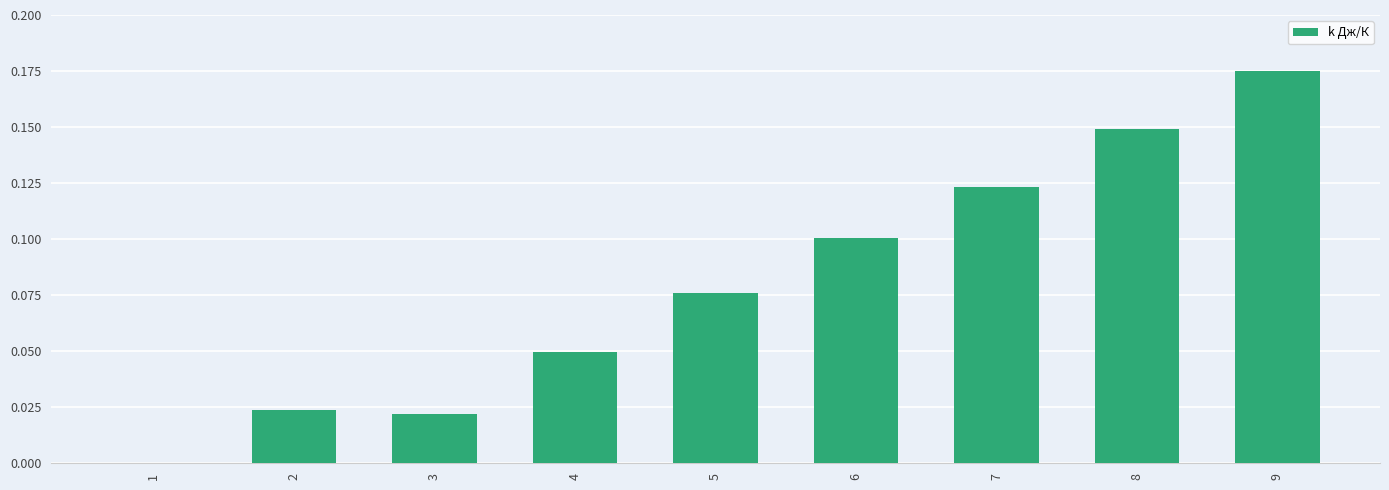

What is the sum of all values?

0.7